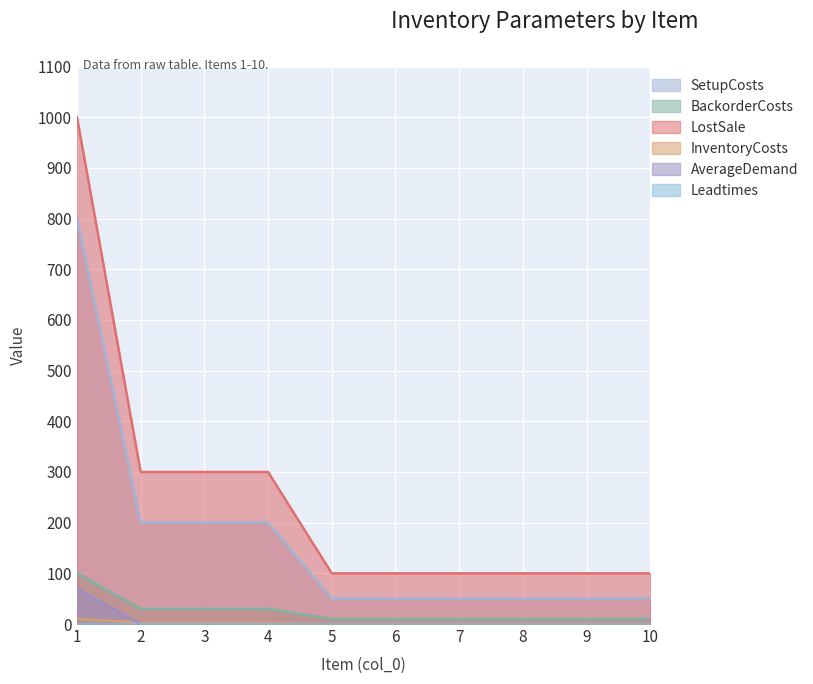

What is the total value across all series at 5?

162